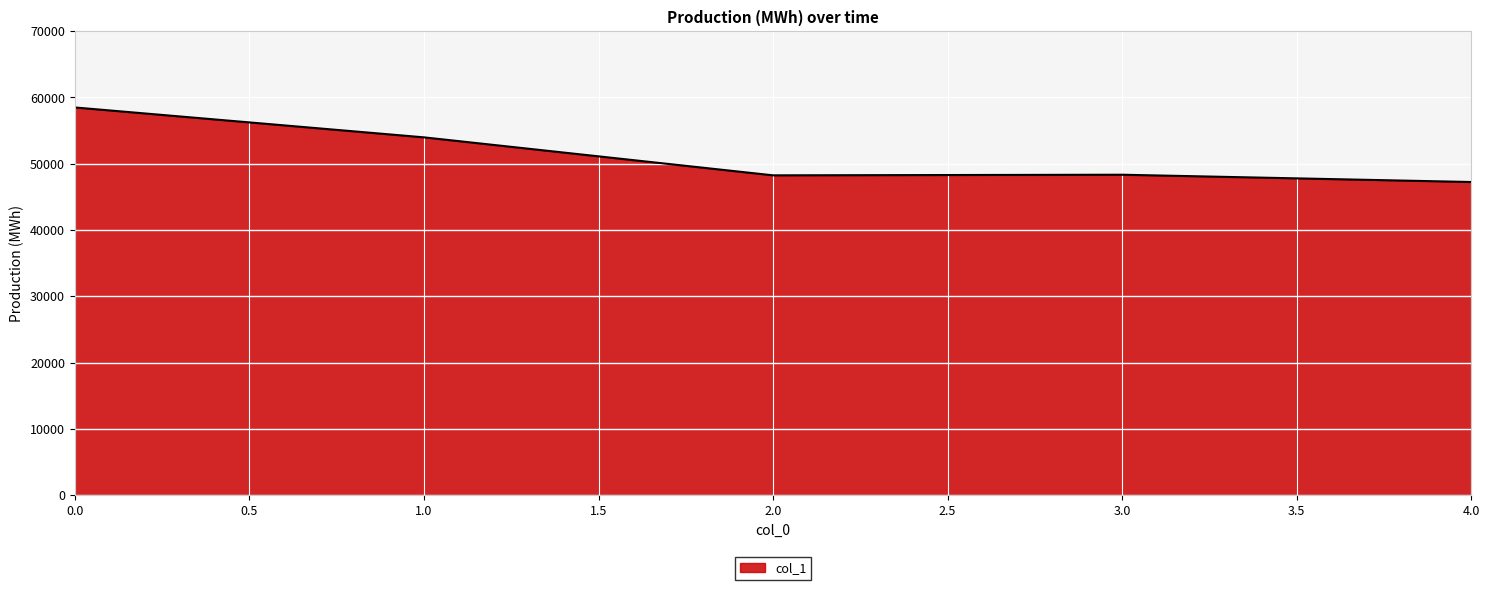

Is it true that the value at 0.0 is 35655?

False